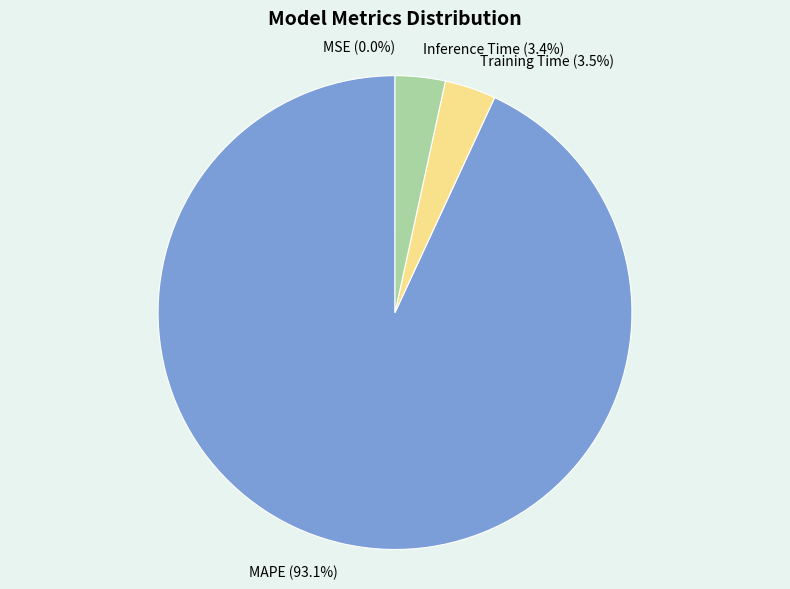

Is there a majority slice in this chart?

Yes